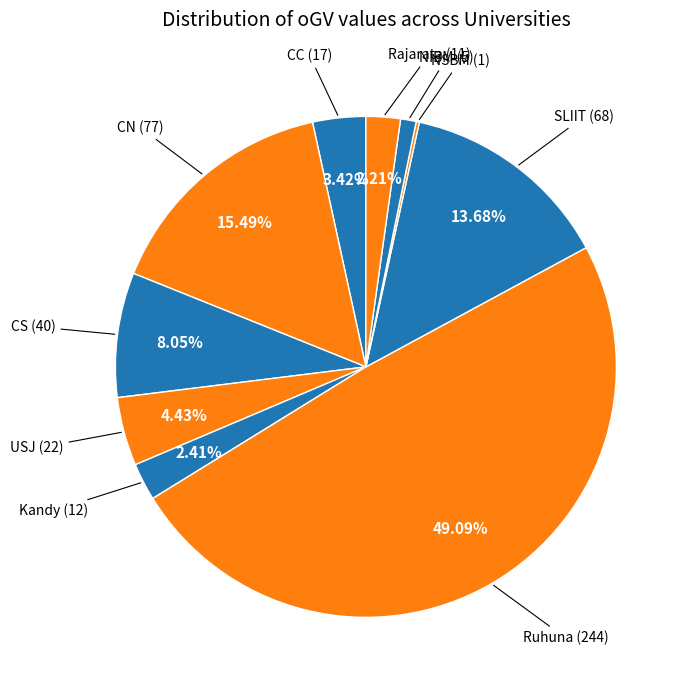

Is there a majority slice in this chart?

No